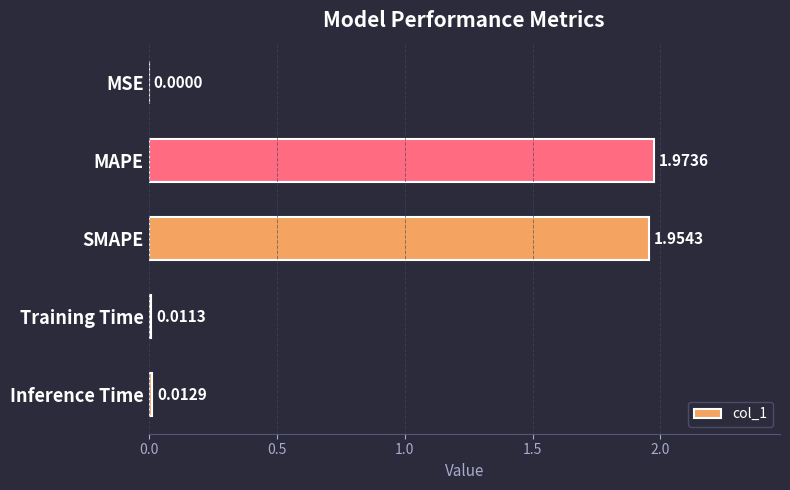

Which label corresponds to the largest value in the chart?

MAPE